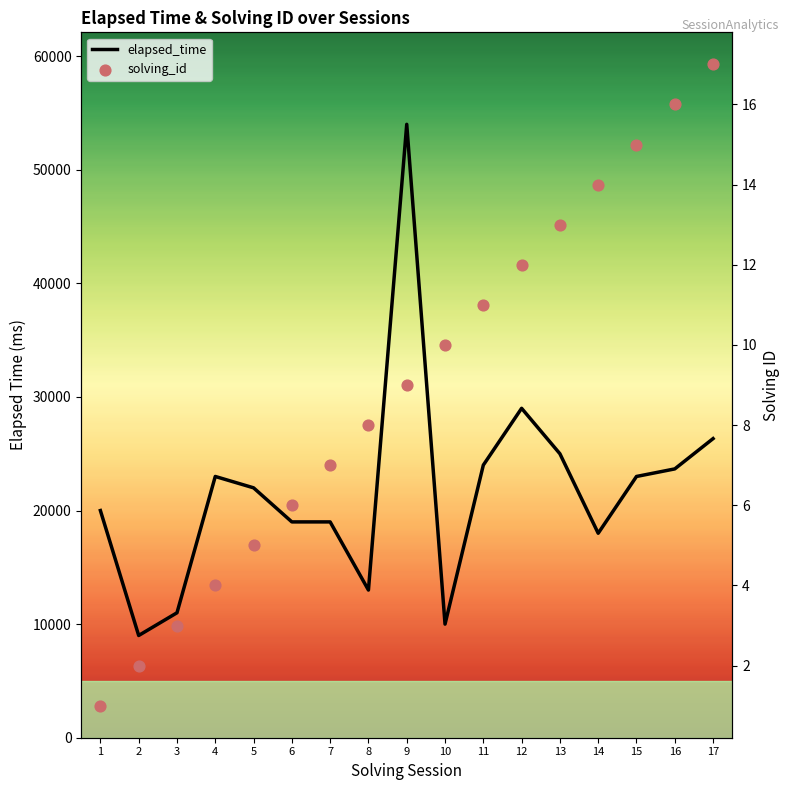

Which series has the largest Y range (max minus min)?

elapsed_time